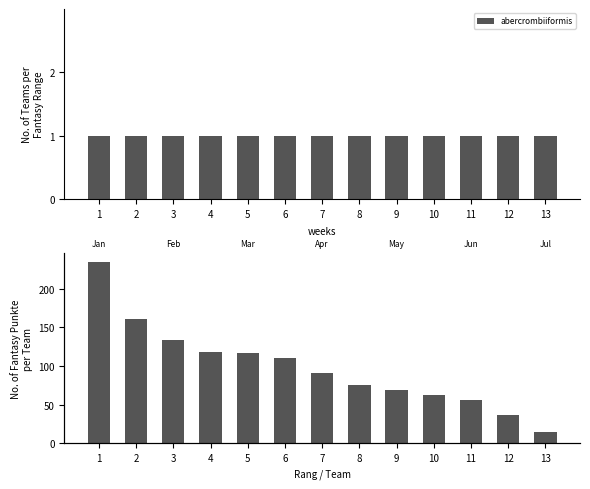

What is the smallest value displayed?

15